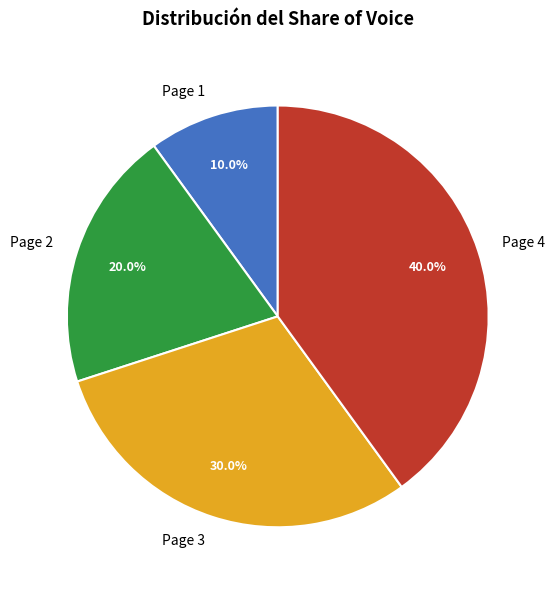

Do Page 1 and Page 3 together represent more than half of the pie?

No